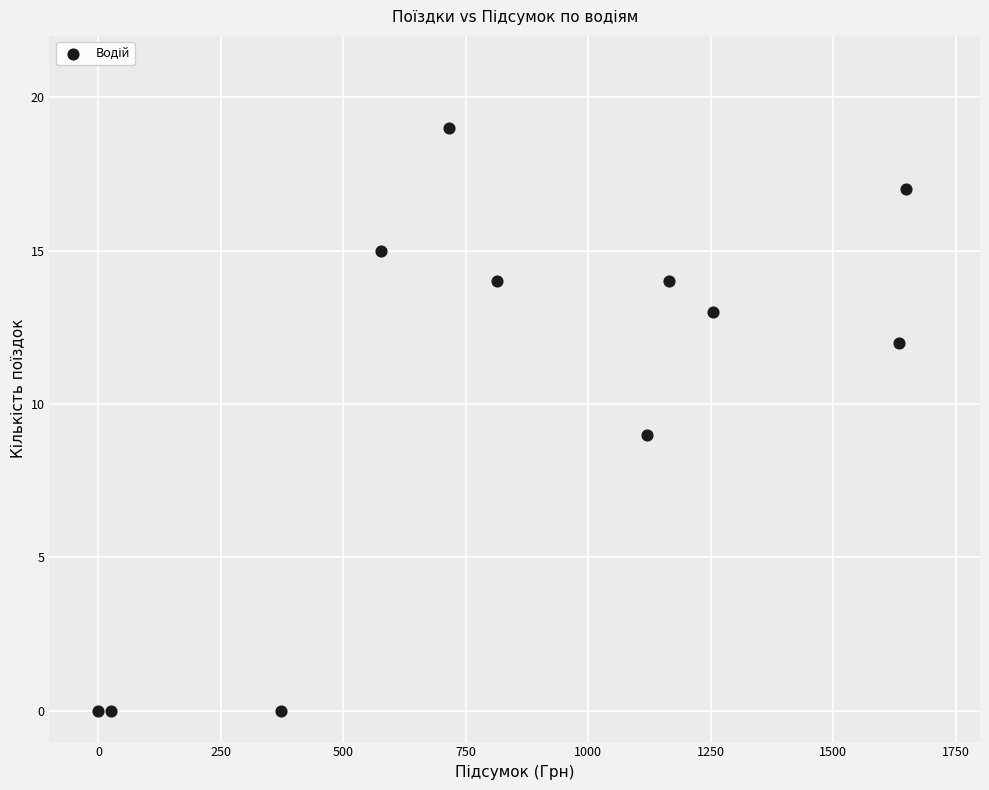

What is the average Y value?

10